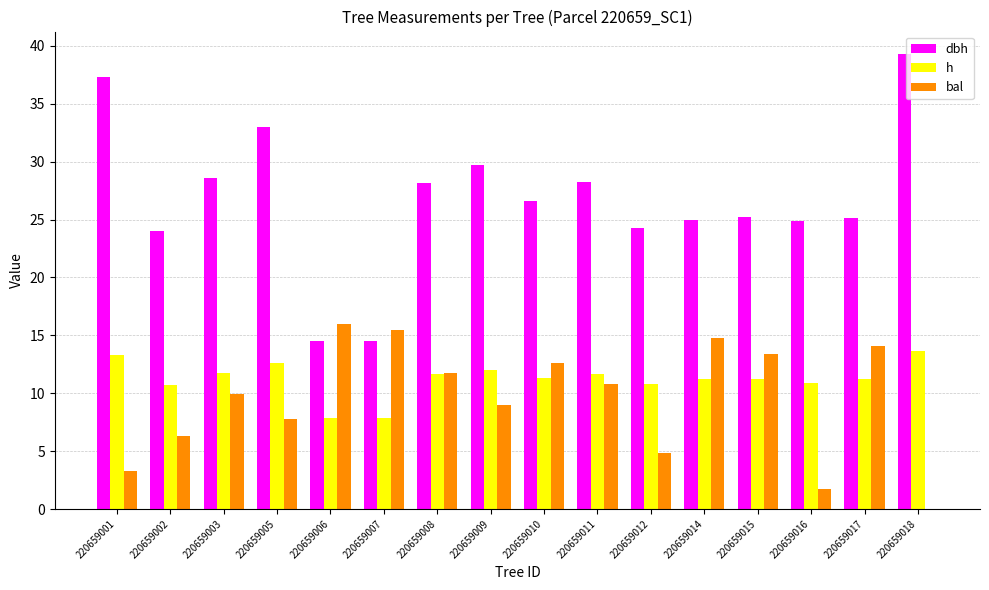

How many groups of bars are there?

16